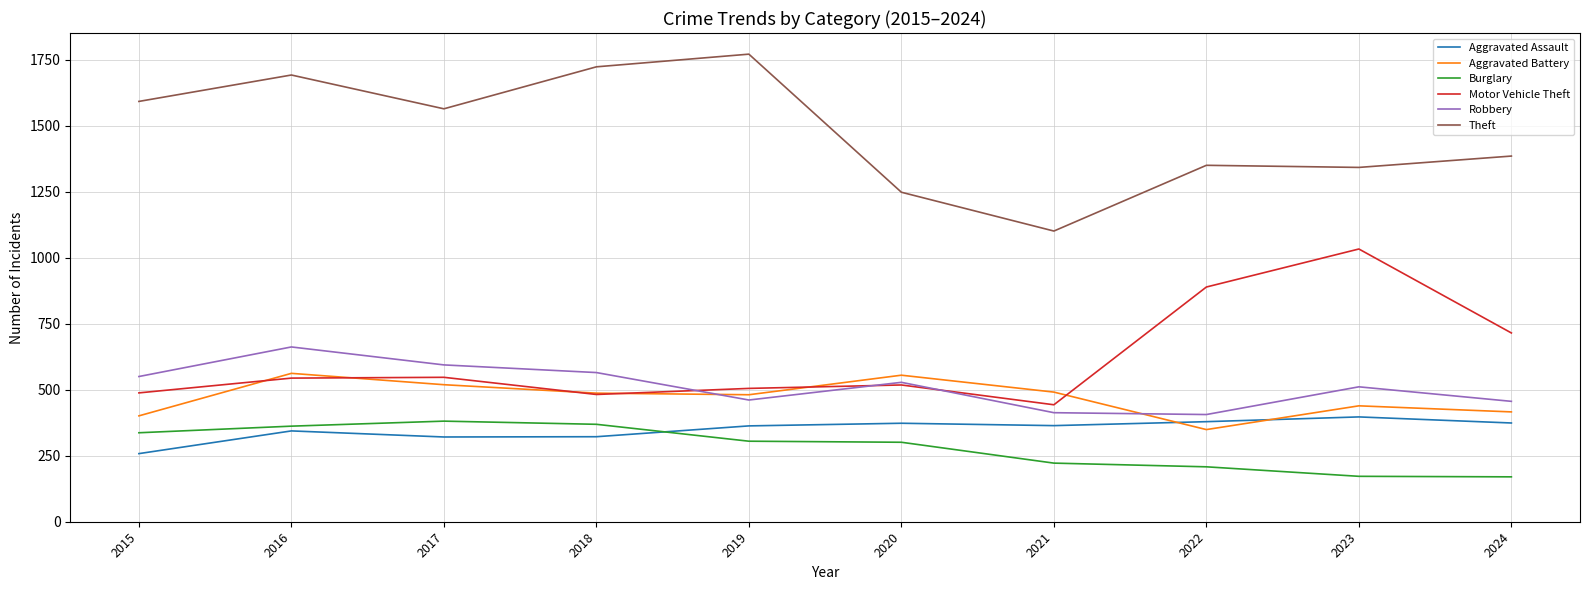

In Robbery, how many points are higher than both neighbors (excluding endpoints)?

3